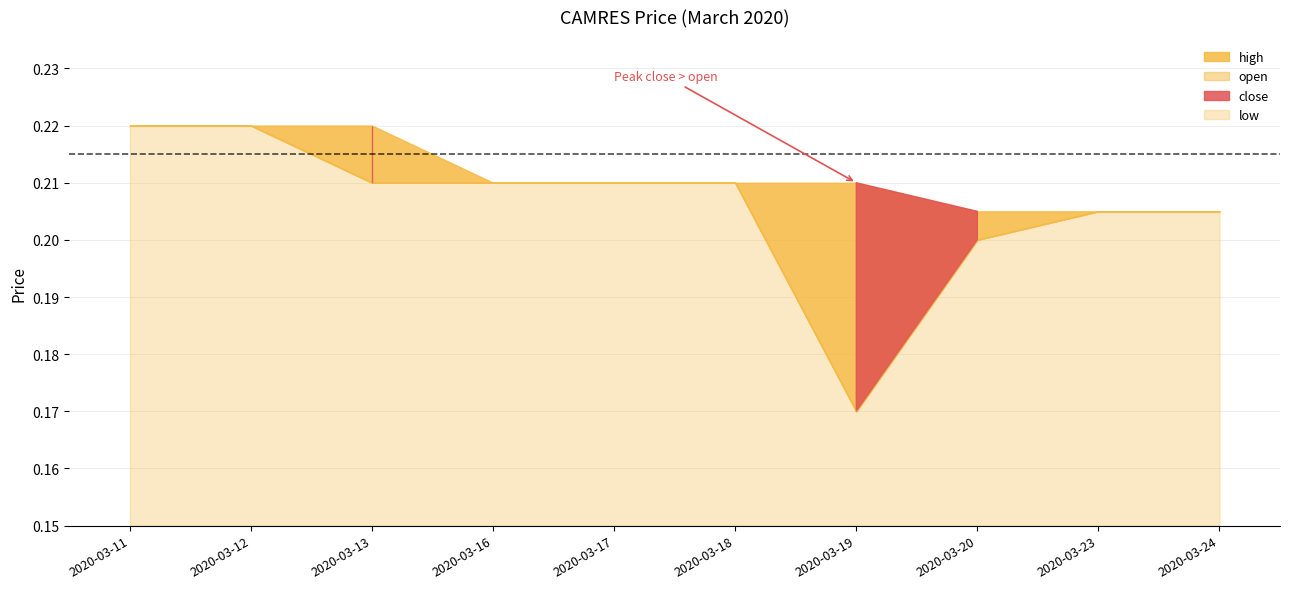

At which category is the sum across all series the highest?

2020-03-11